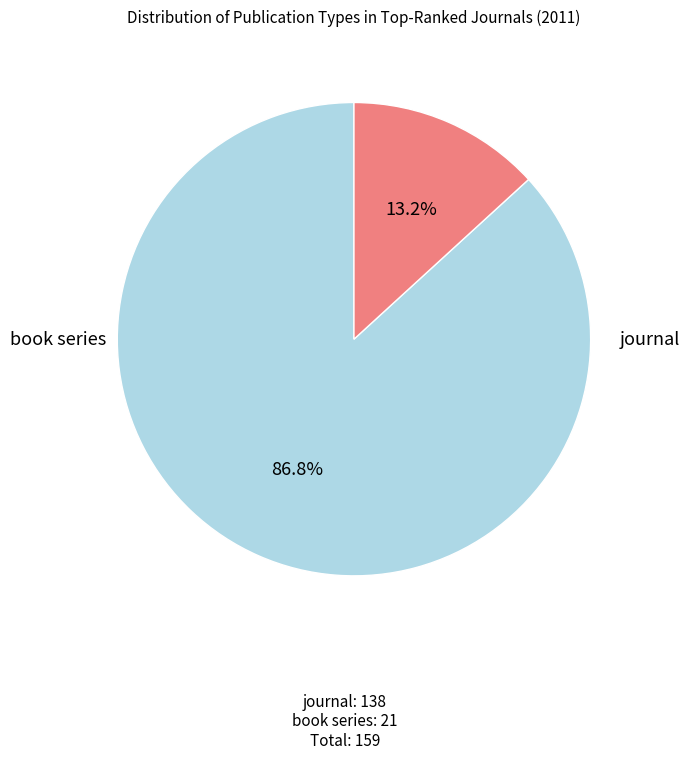

Is there any slice that represents more than half of the pie?

Yes